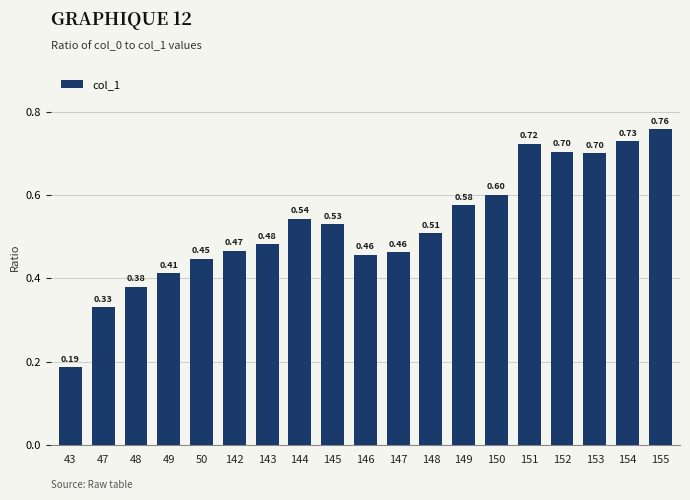

How many bars are there in total?

19